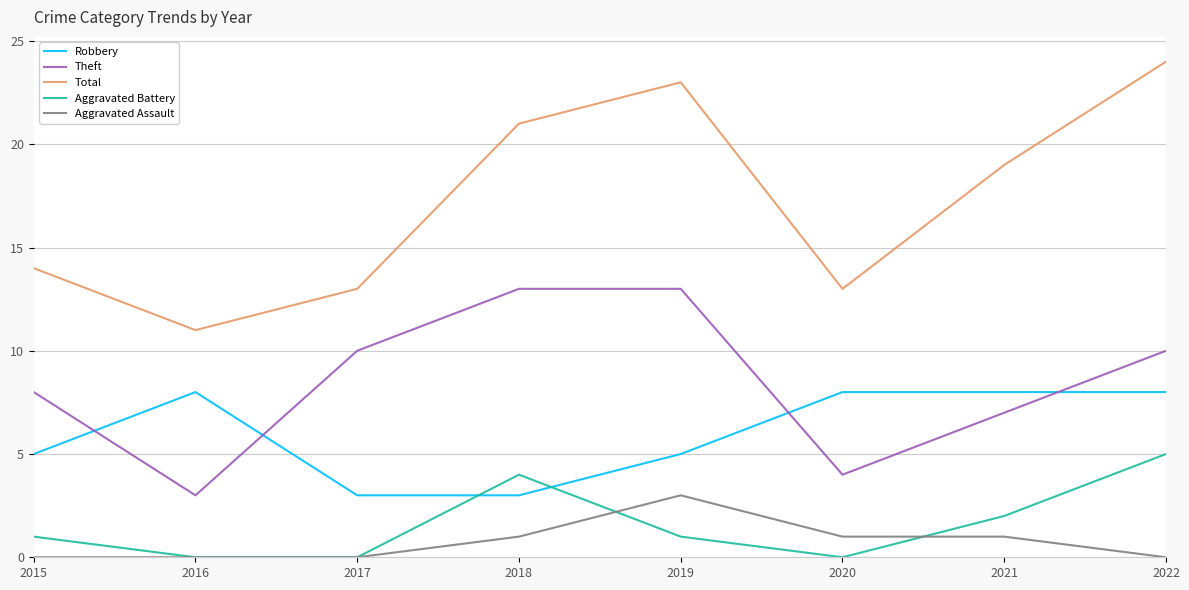

At which label does Total first exceed 19?

2018